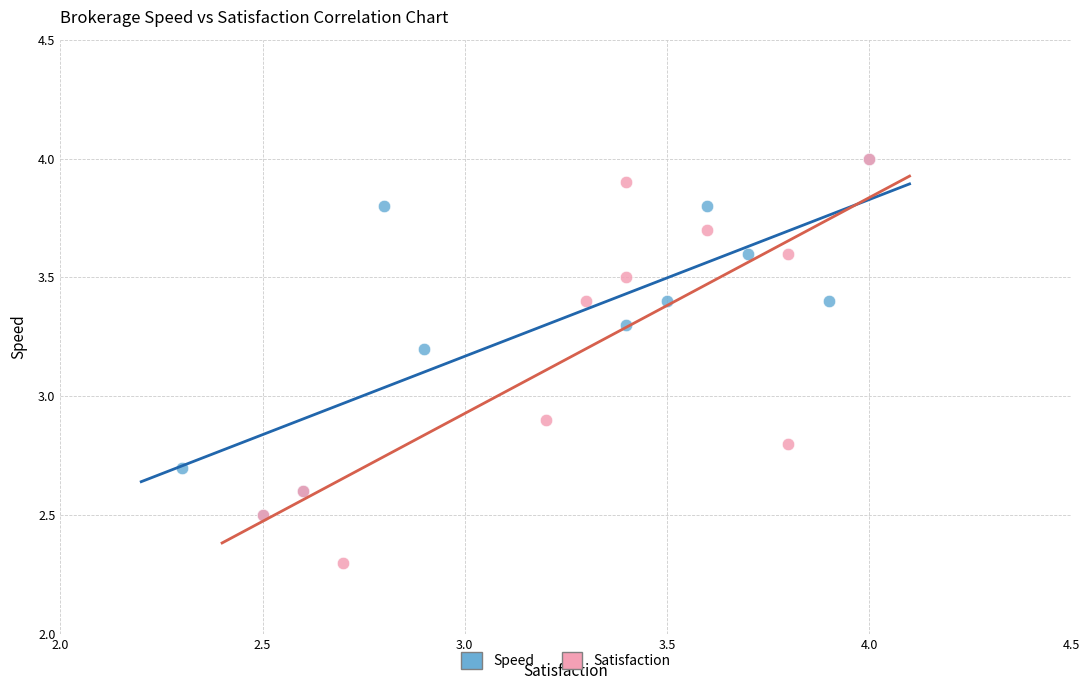

Which series has the widest spread of Y values?

Satisfaction